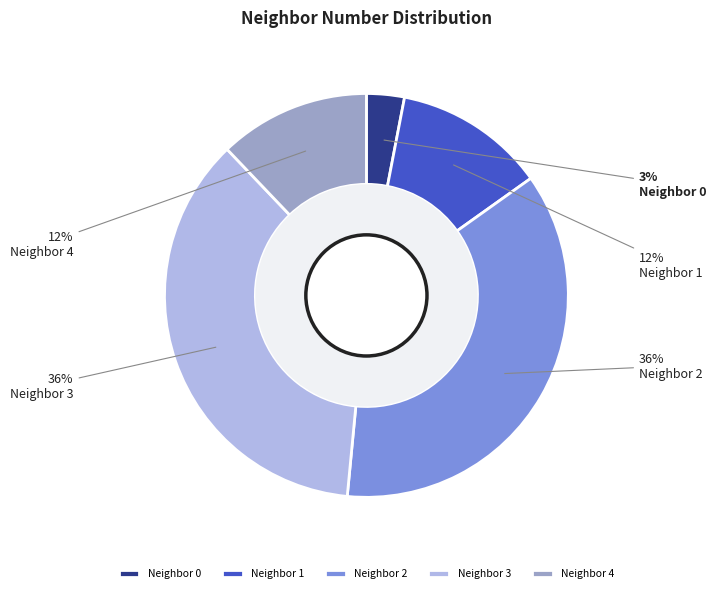

The Neighbor 4 slice represents 12% of the pie. True or false?

True